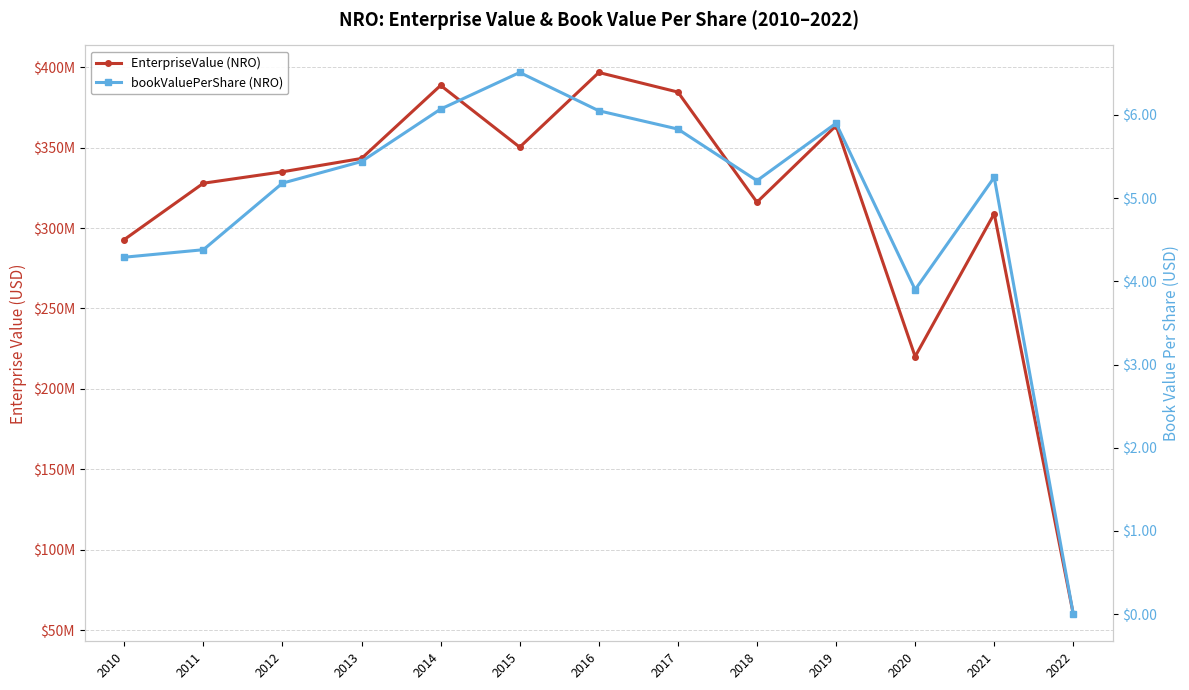

What is the sum of the EnterpriseValue (NRO) values at 2010 and 2013?

636097756.8